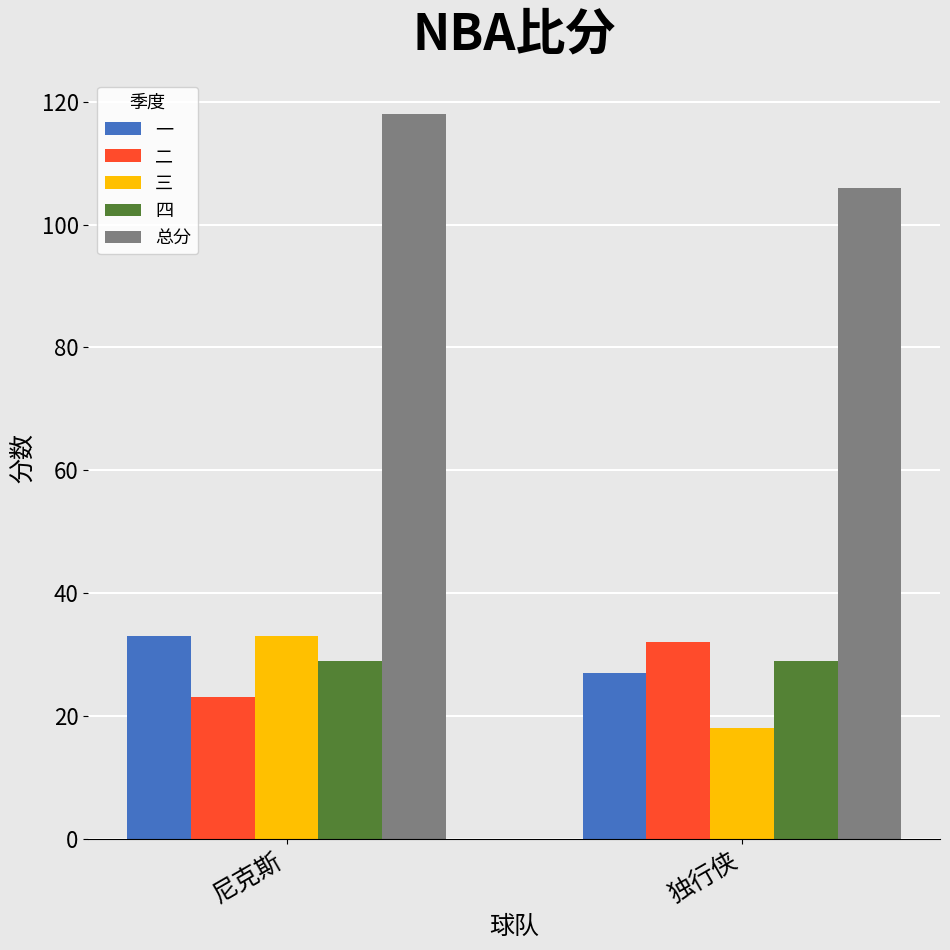

What is the spread (max minus min) of values at 尼克斯?

95